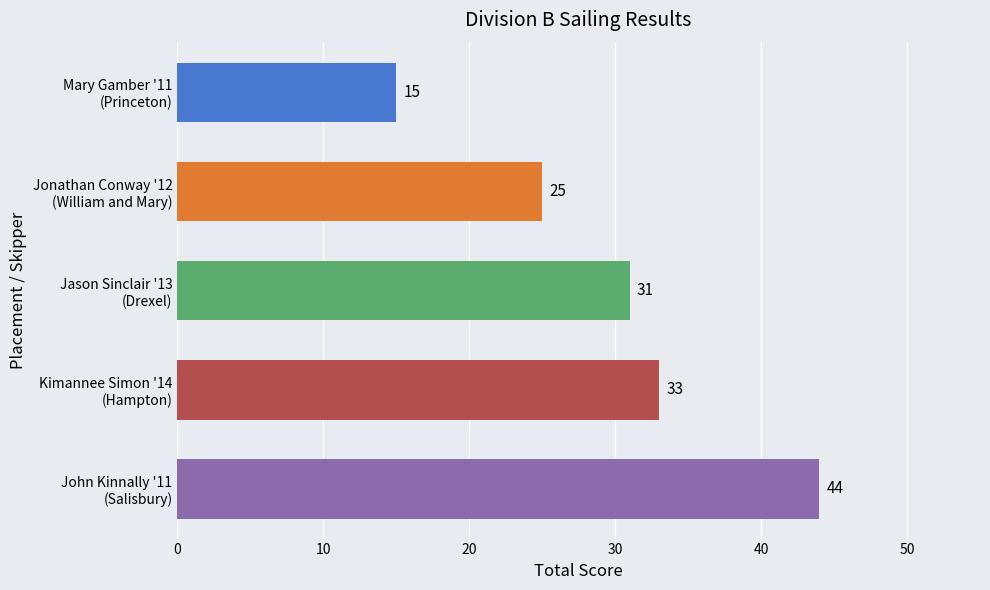

What is the ratio of the value at Mary Gamber '11
(Princeton) to the value at John Kinnally '11
(Salisbury)?

0.3